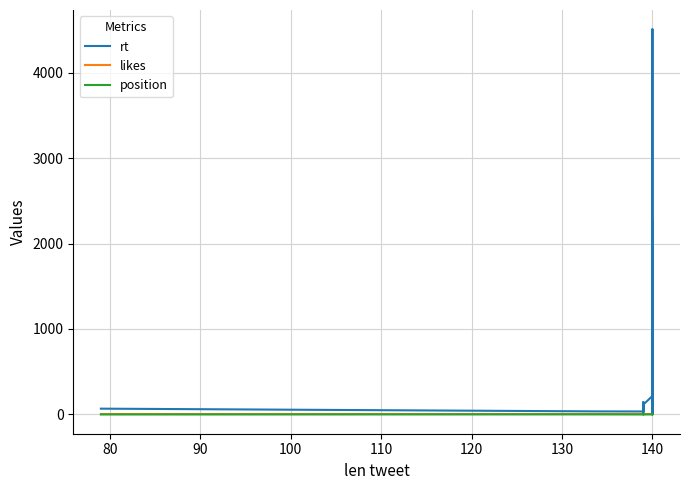

How many position values are between -1 and 0?

17